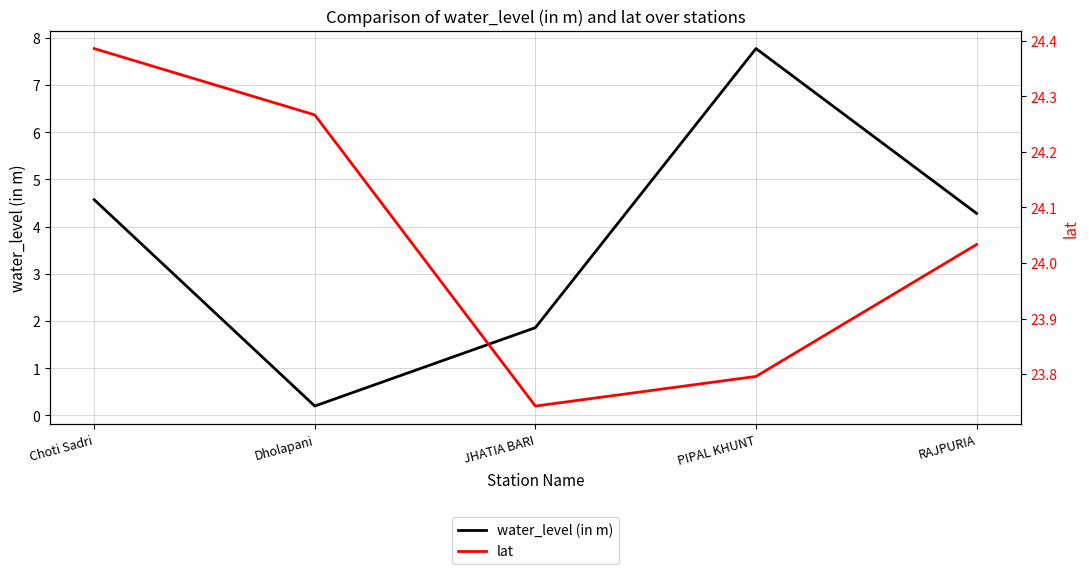

What is the maximum value for water_level (in m)?

7.8